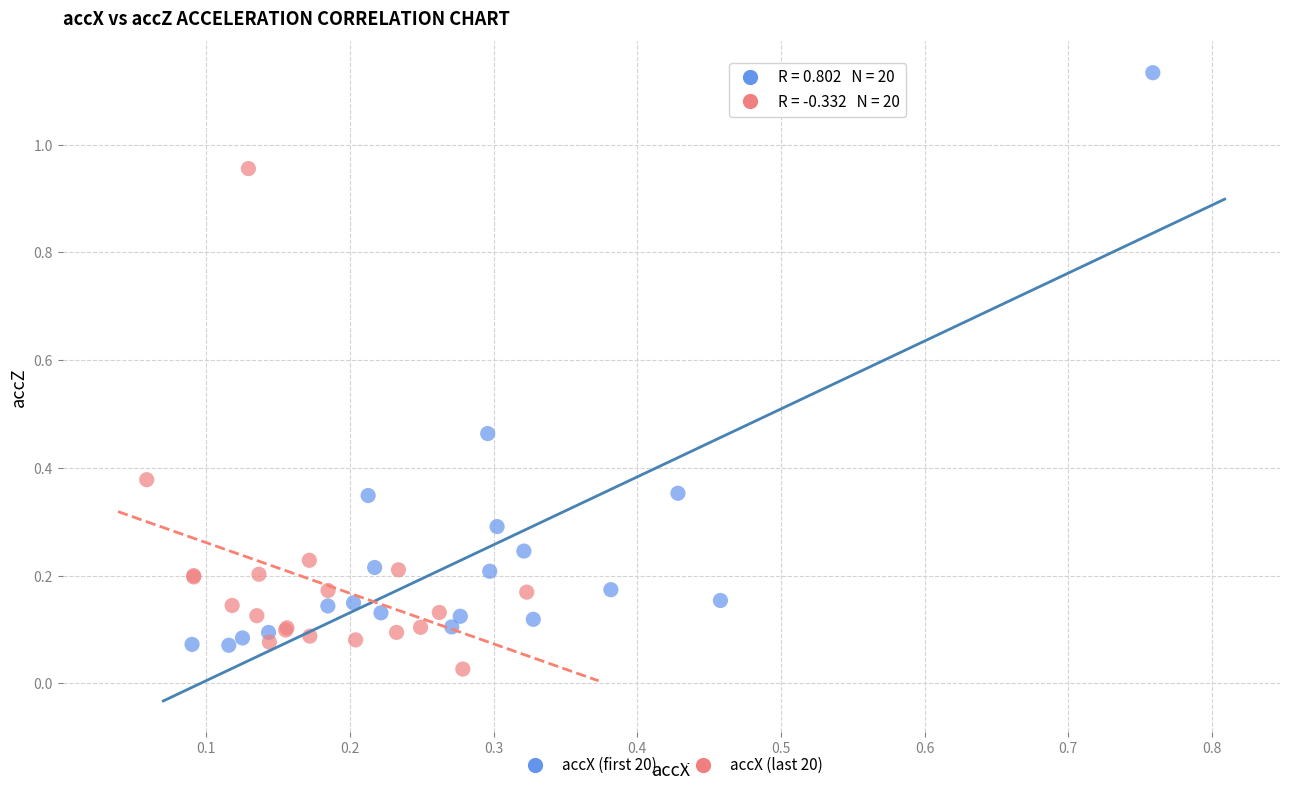

Which series reaches the maximum Y coordinate?

accX (first 20)